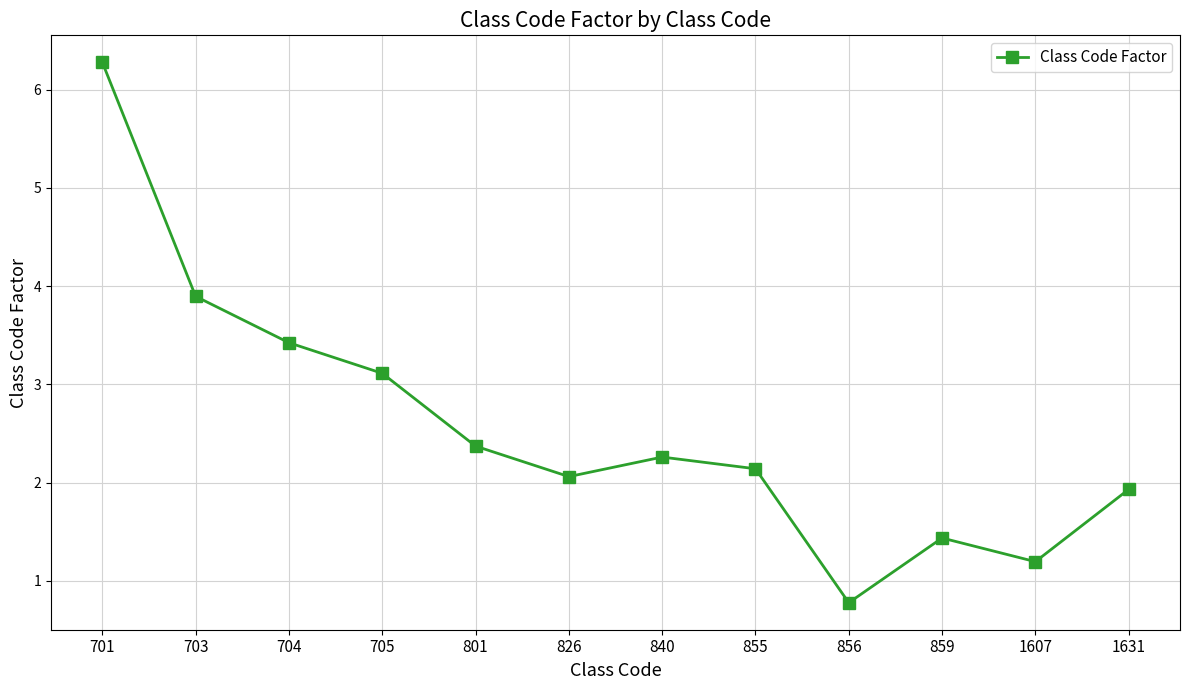

Rank the categories by value from lowest to highest.

856, 1607, 859, 1631, 826, 855, 840, 801, 705, 704, 703, 701